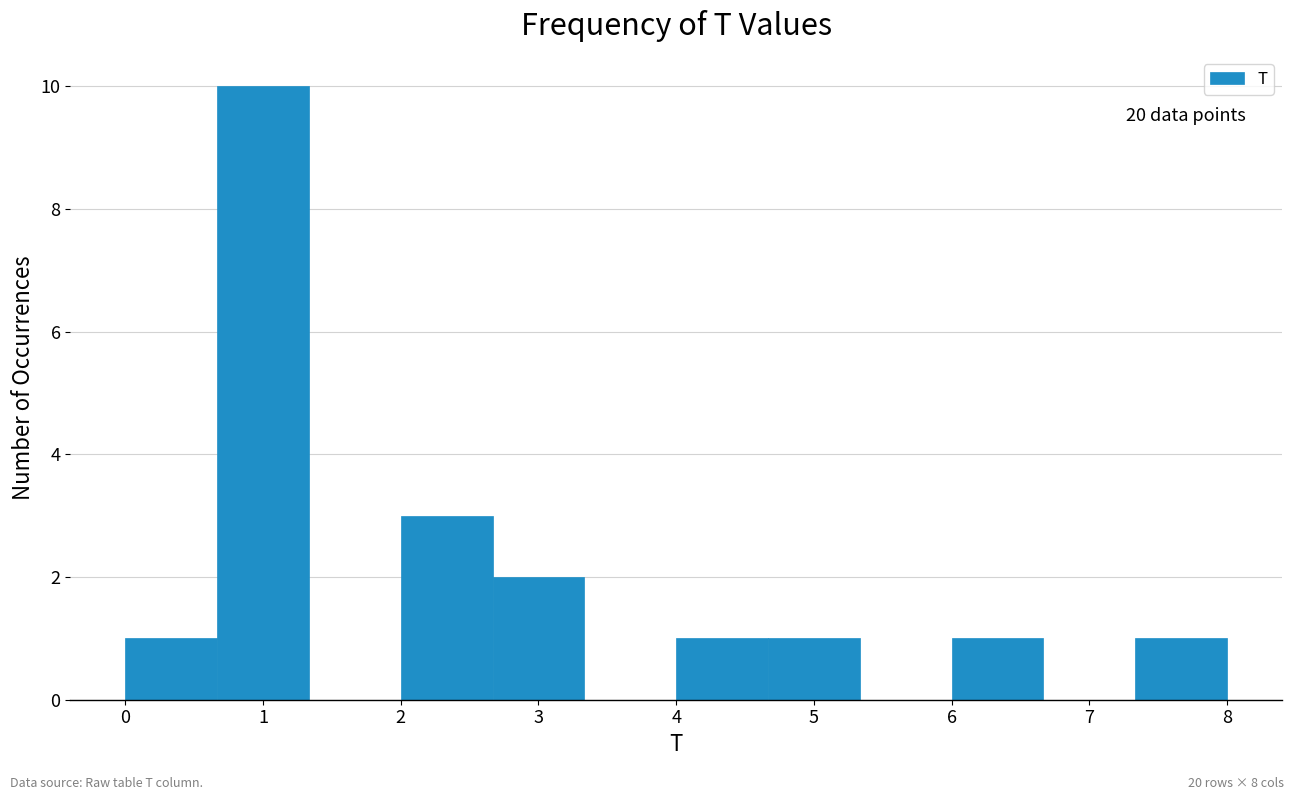

Which range on the x-axis has the tallest bar?

0.7 to 1.3